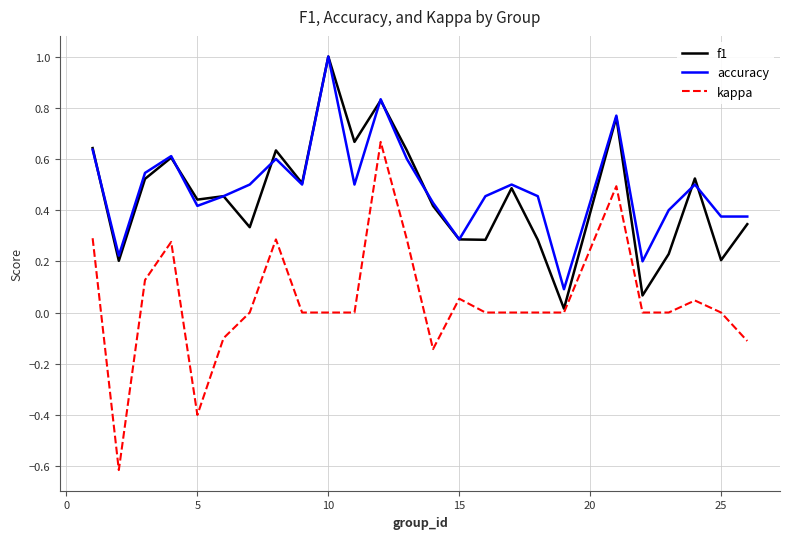

Which series has the largest total across all categories?

accuracy